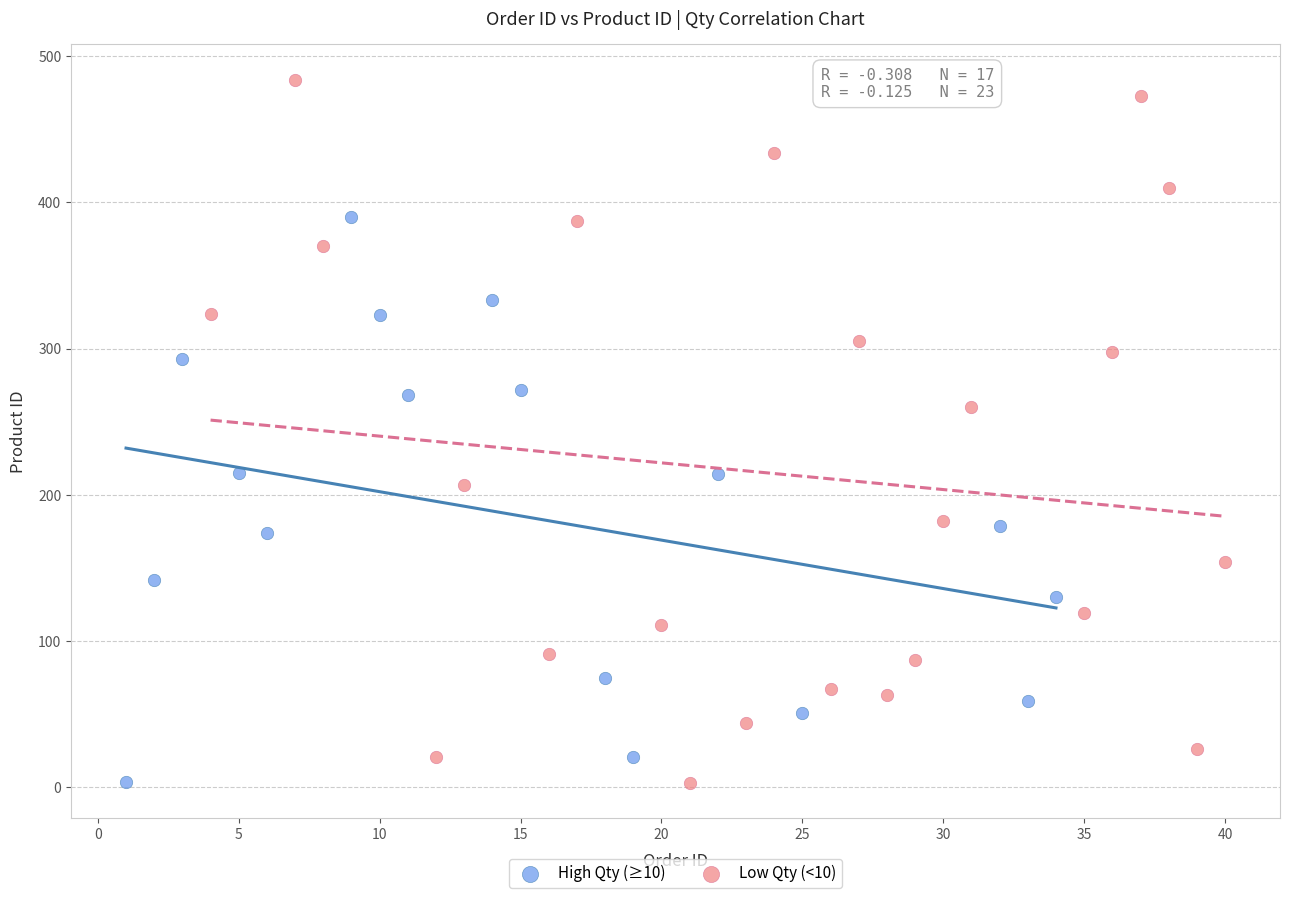

Which series has the widest spread of Y values?

Low Qty (<10)